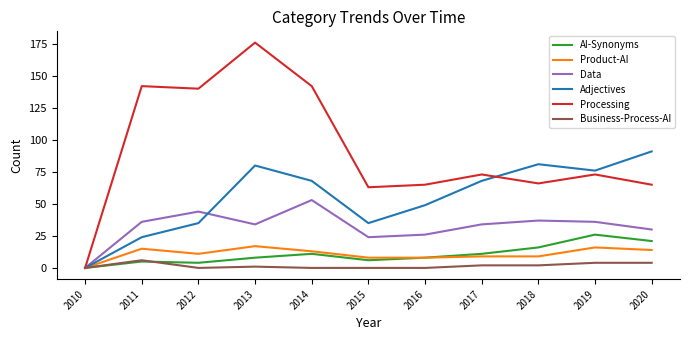

What is the total value across all series at 2017?

197